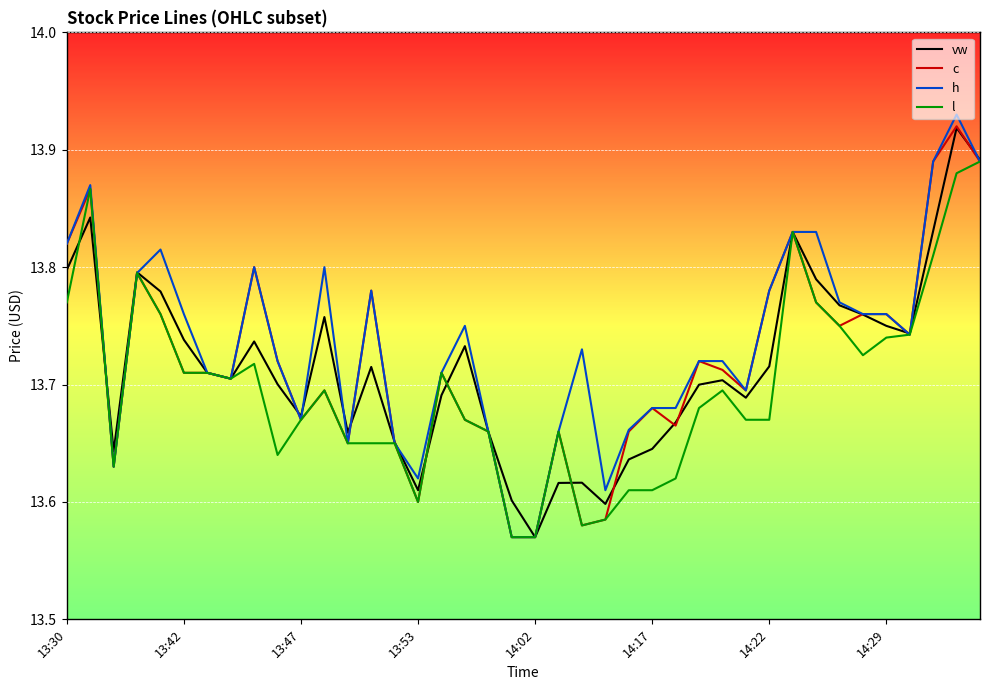

Which series has the widest spread of values?

h